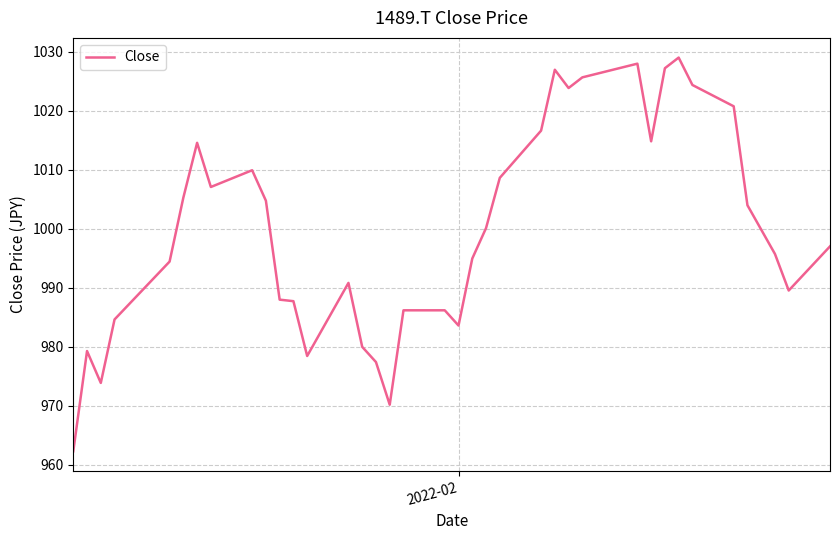

What is the average value?

999.8